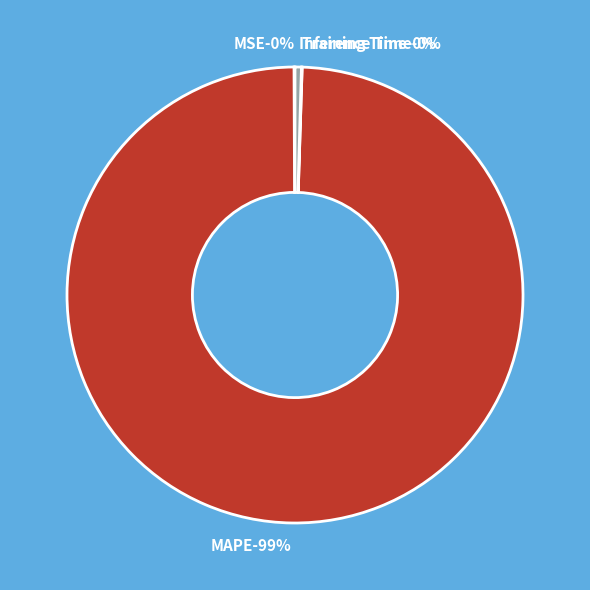

Which slice is the largest?

MAPE